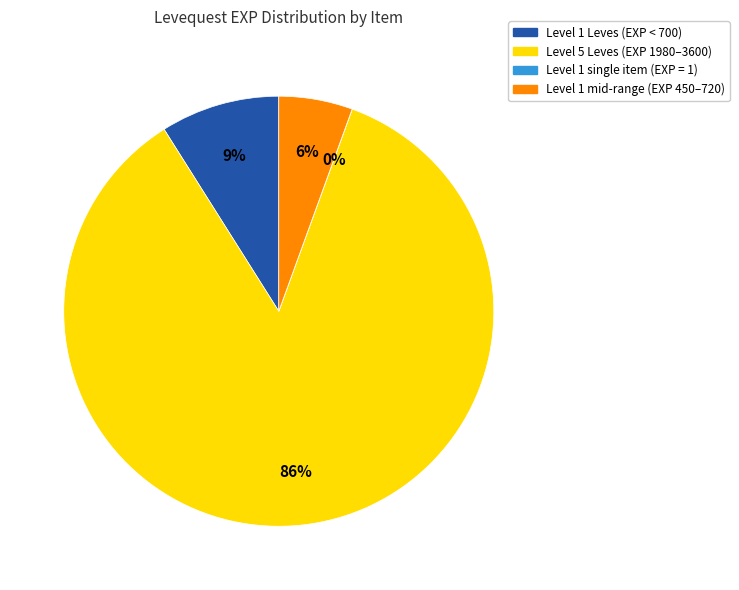

To the nearest percent, what percentage of the pie is Level 1 mid-range (EXP 450–720)?

6%